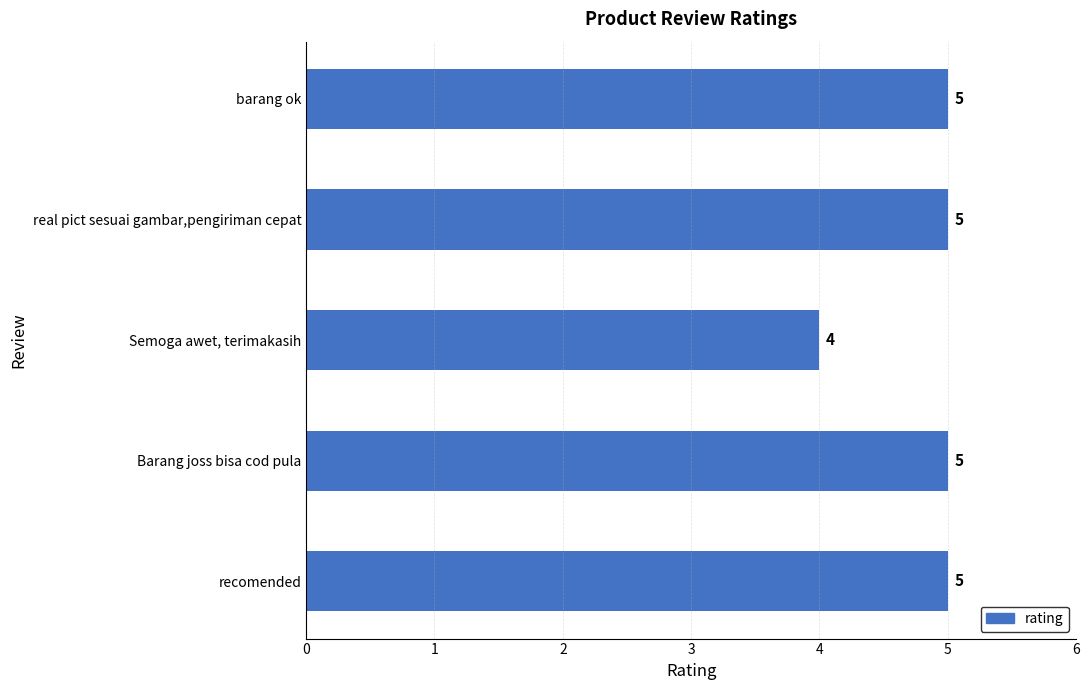

What is the average value?

5